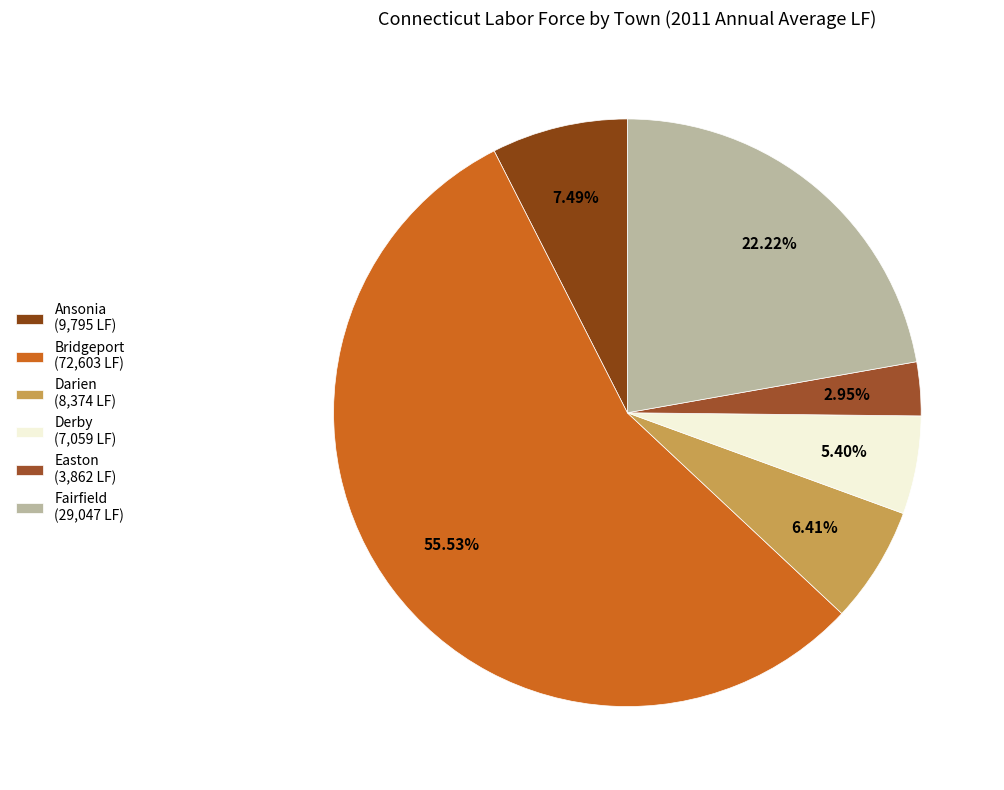

To the nearest percent, what is the difference between the largest and smallest slice percentages?

53%